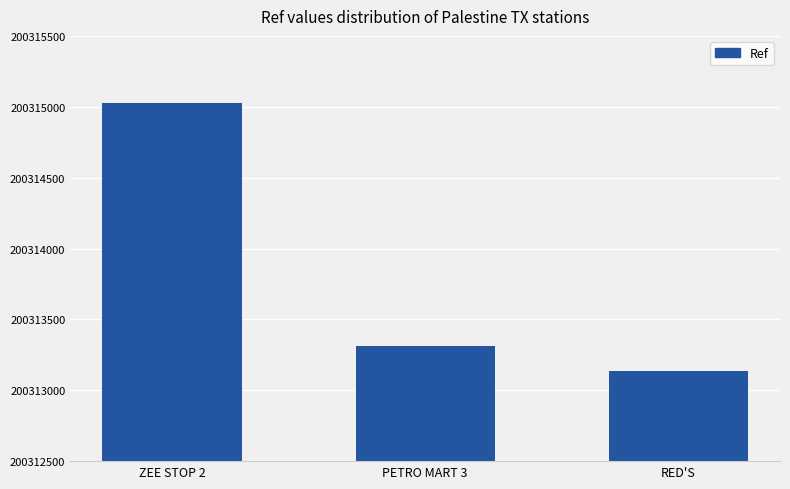

Is it true that the value at PETRO MART 3 is 200313311?

True